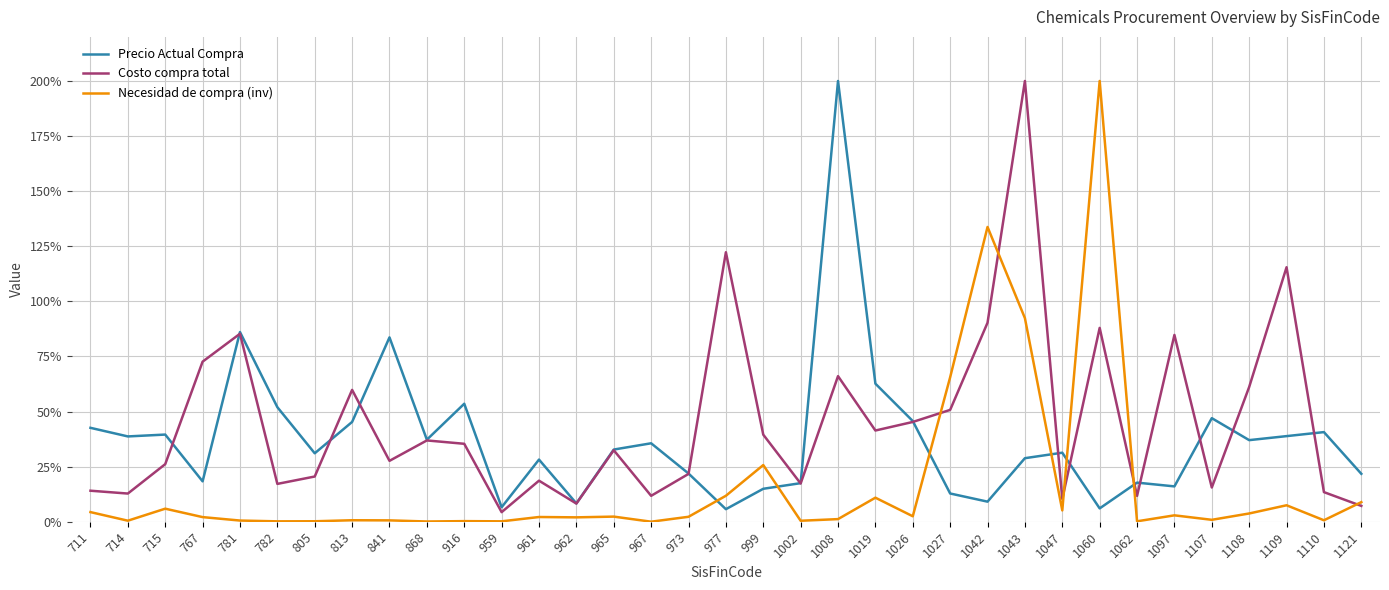

At which label is Costo compra total closest to 102?

1042